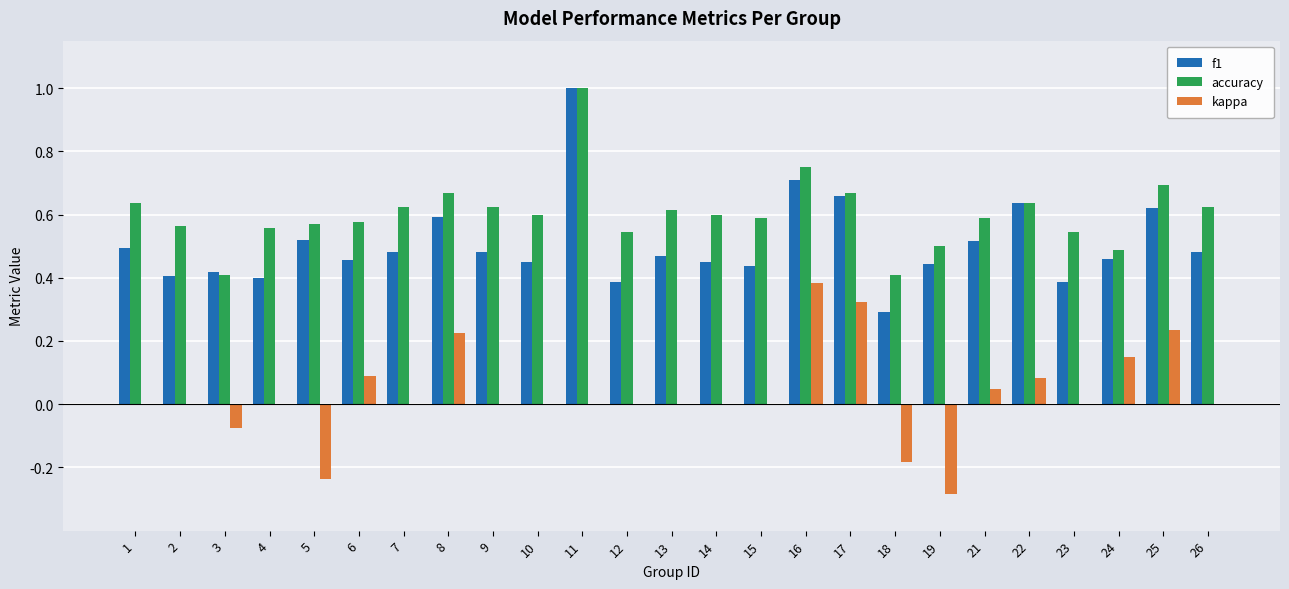

The accuracy series shows 0.6 at 22. True or false?

True